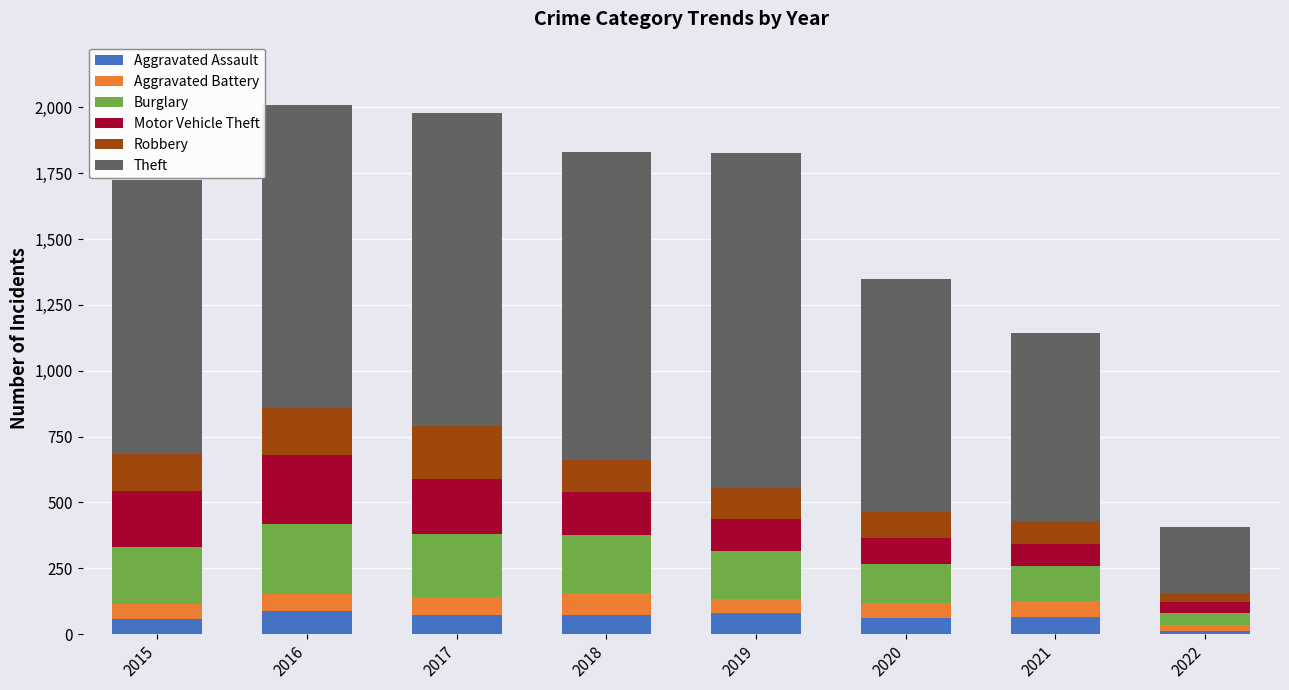

How many bars are there in total?

8